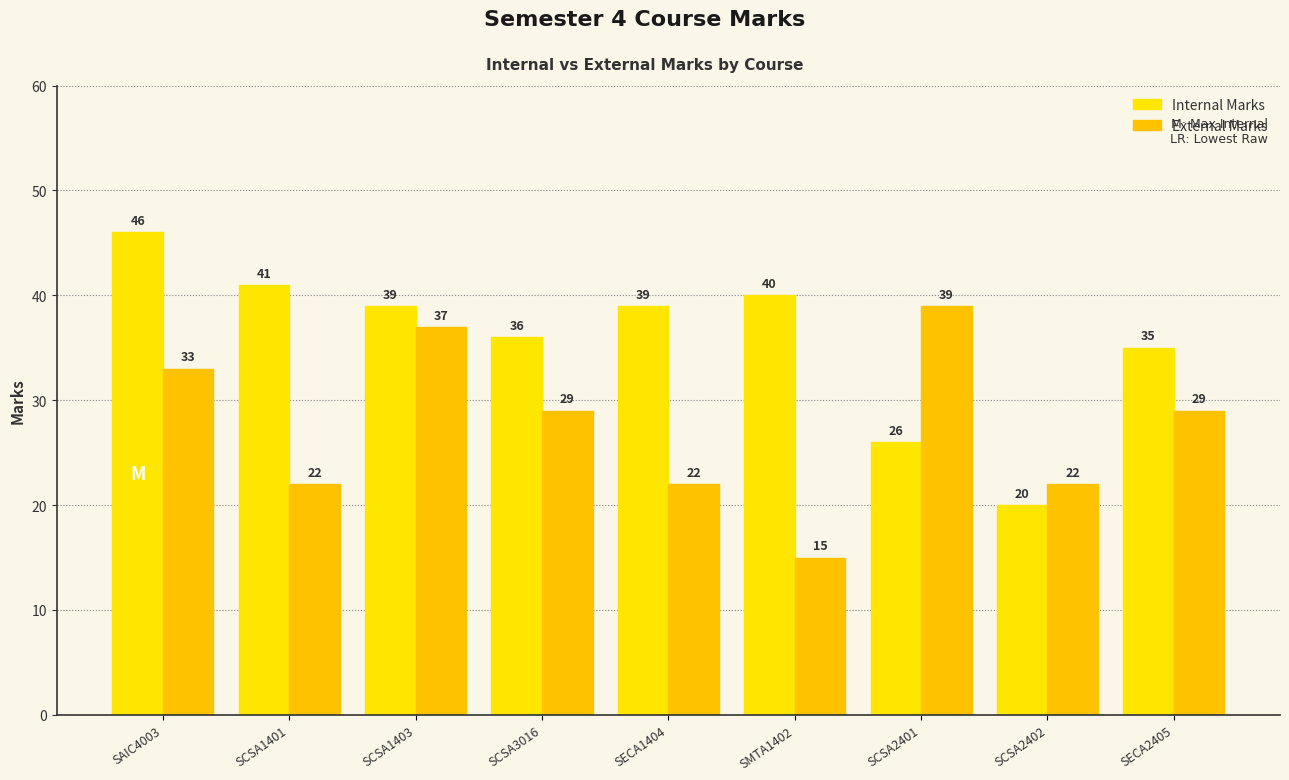

Reading right to left, transcribe all the data shown in this chart.

Internal Marks: 35	20	26	40	39	36	39	41	46
External Marks: 29	22	39	15	22	29	37	22	33